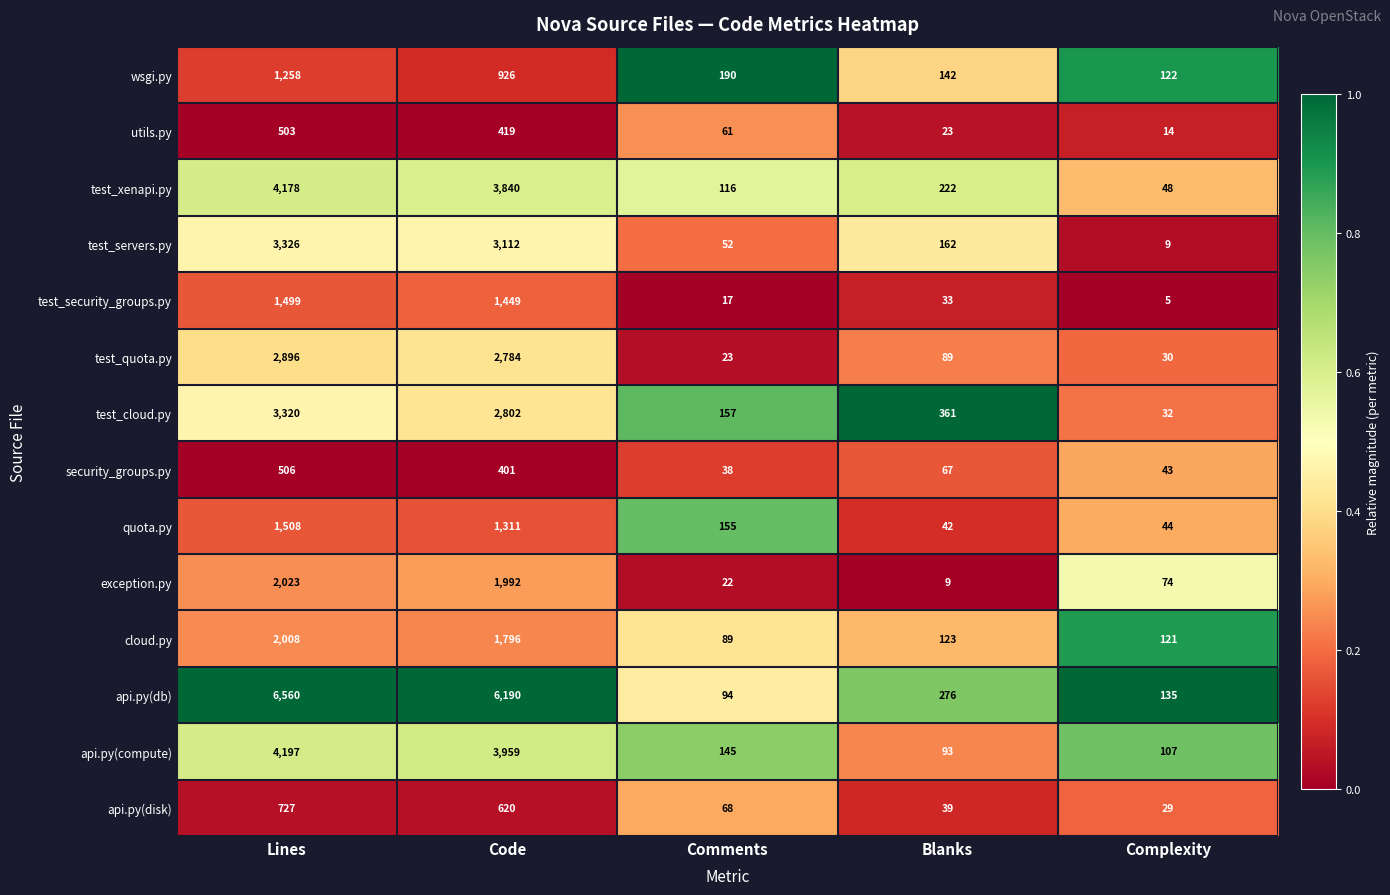

At which category is the sum across all series the highest?

Lines